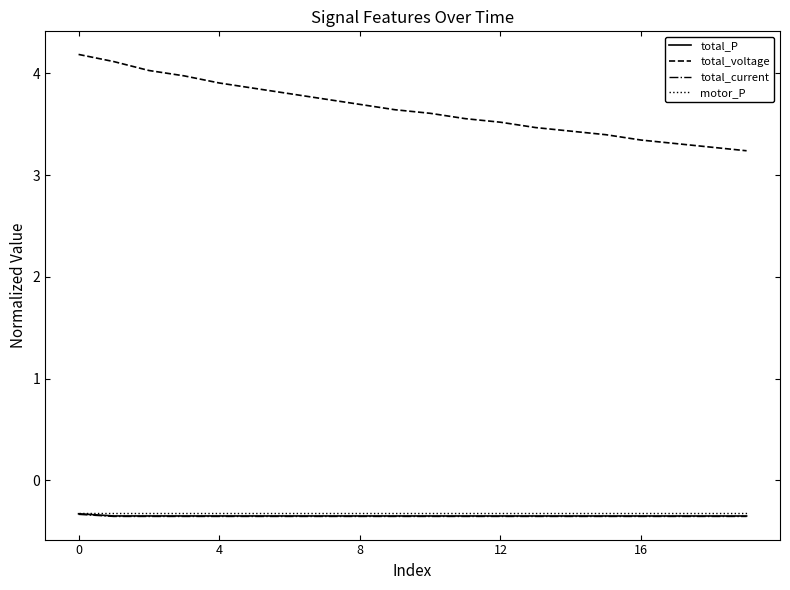

What is the maximum value for total_P?

-0.3